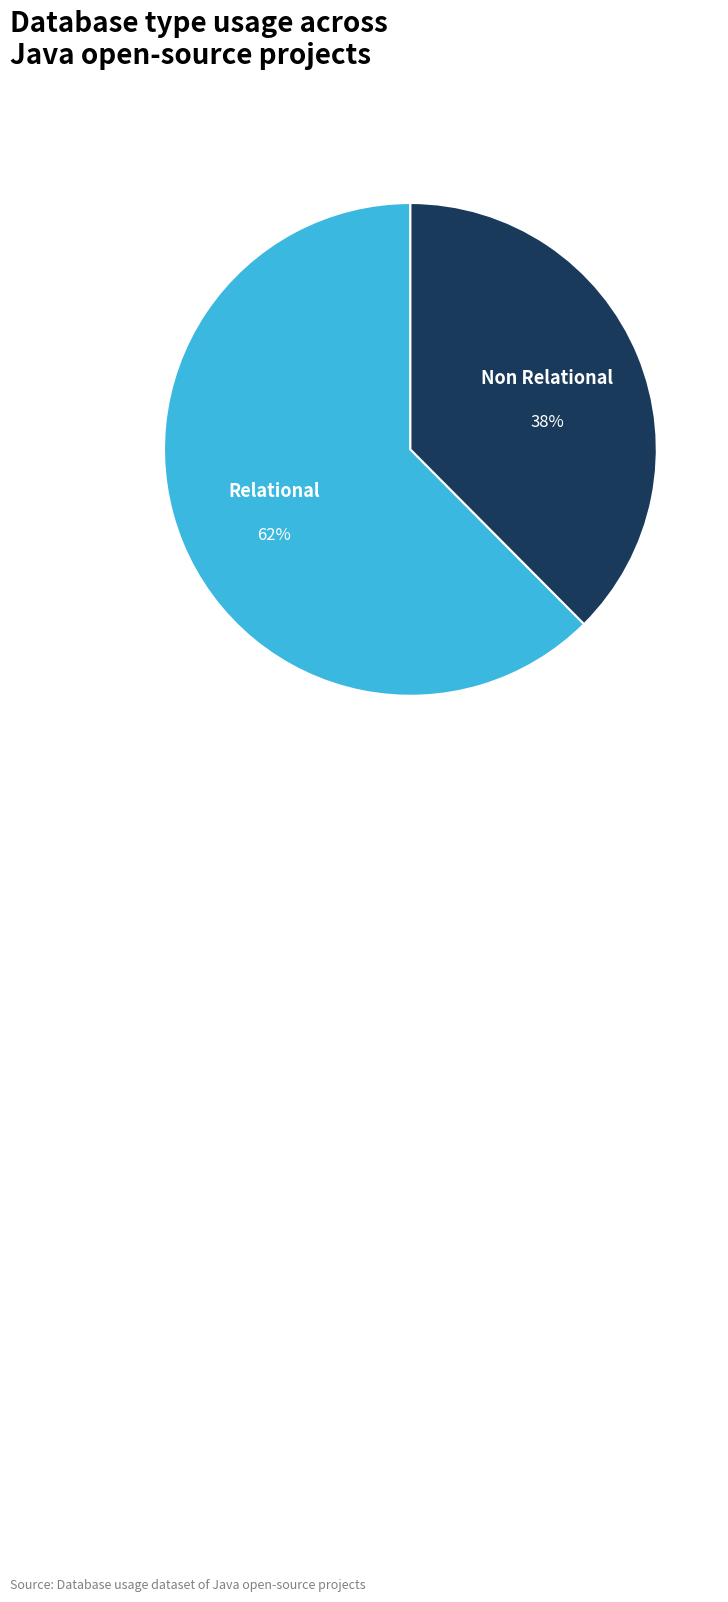

What percentage is the Relational slice, to the nearest percent?

62%